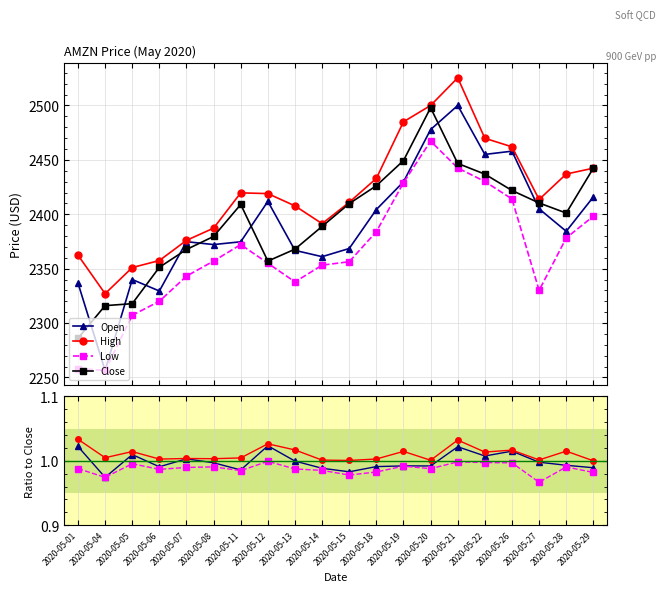

True or false: Low and Open intersect in this chart.

False